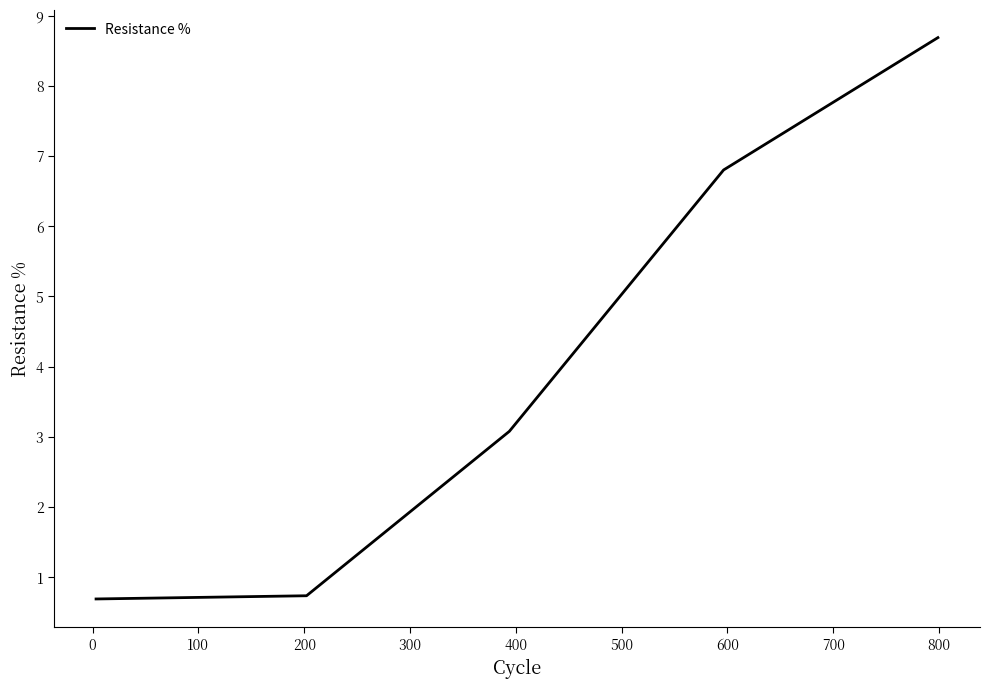

Count the number of data series in this chart.

1